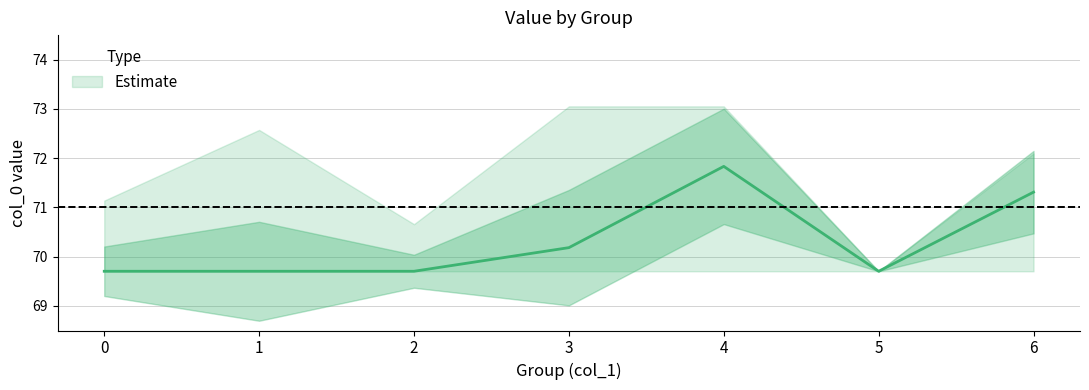

What is the average value of the high series?

71.8